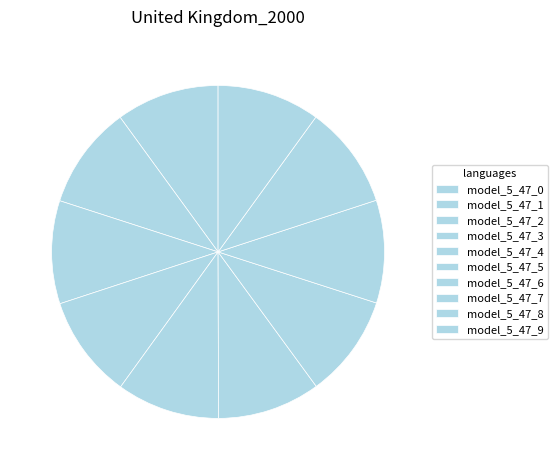

How many slices are in this pie chart?

10